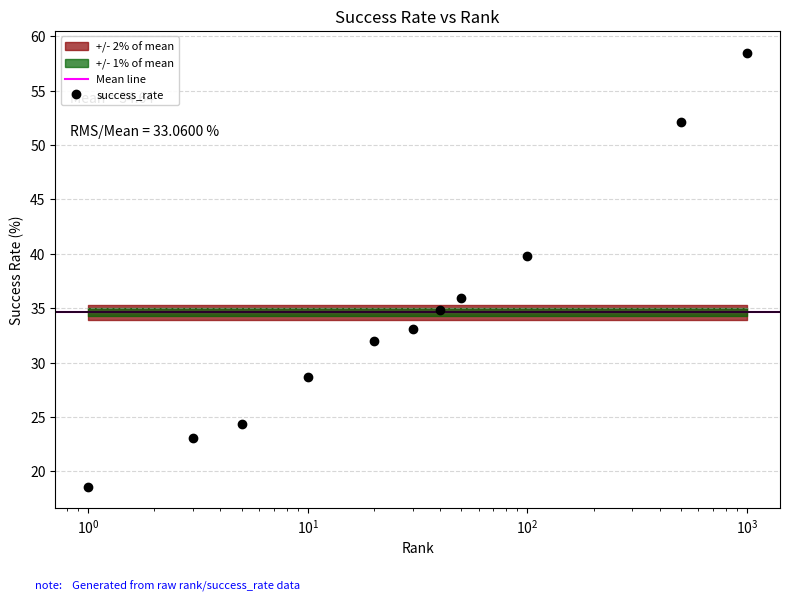

What is the change in value from 40.0 to 500.0?

+17.3